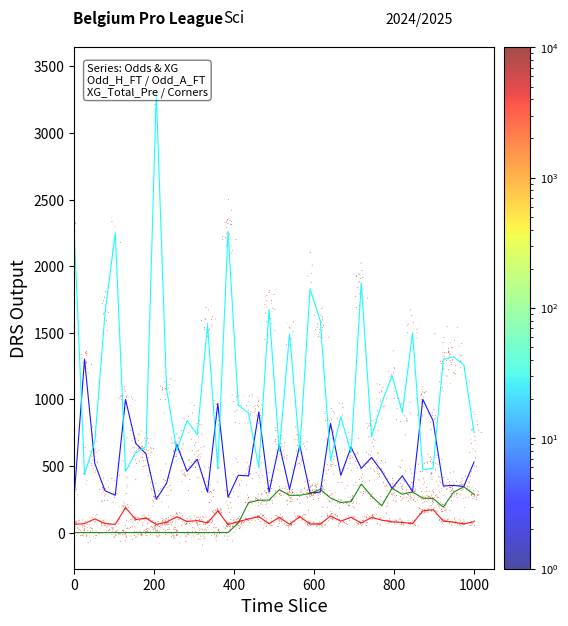

Which series contains the highest Y value?

Odd_A_FT